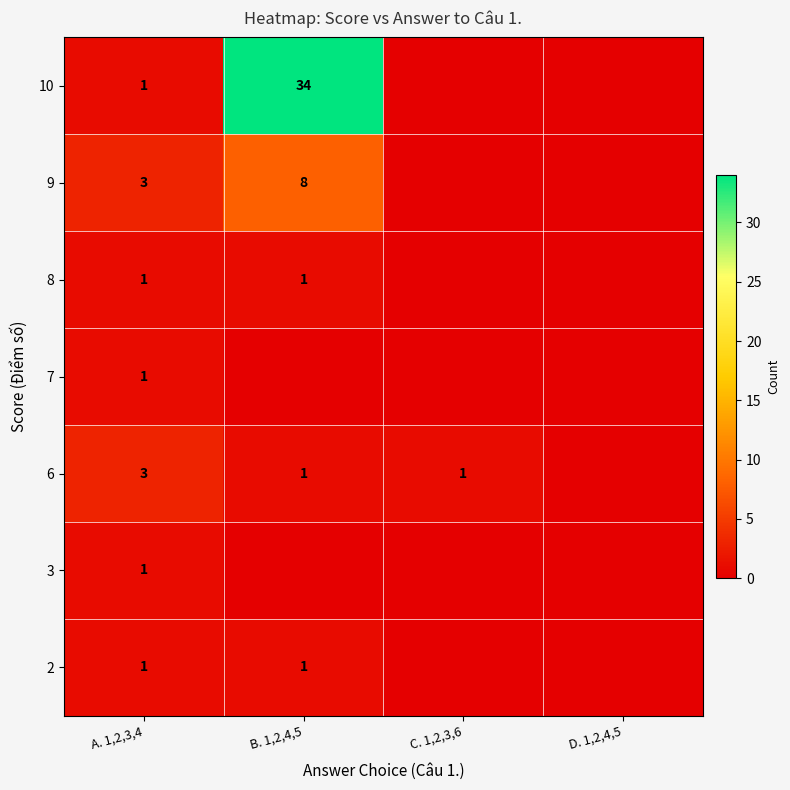

Is it true that 10 equals 1 at A. 1,2,3,4?

True